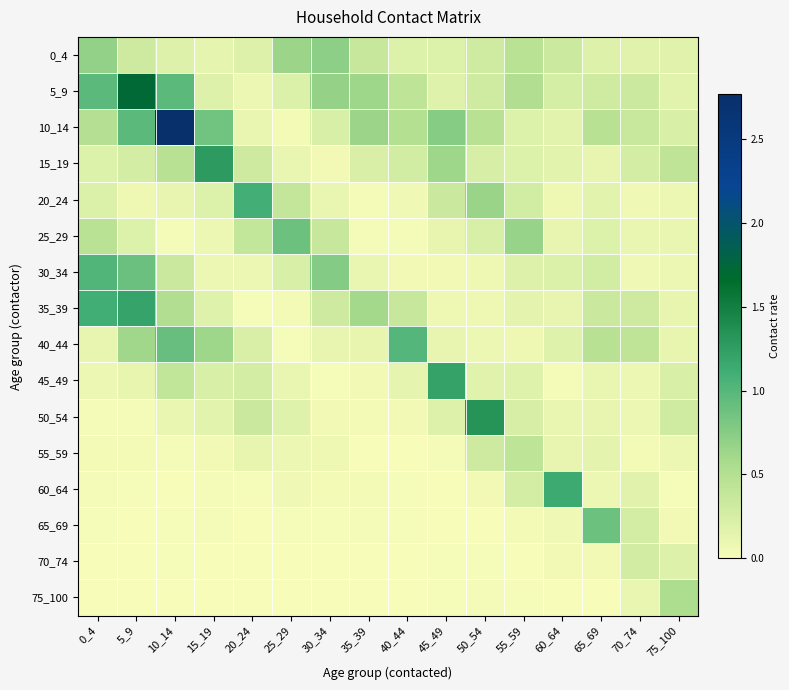

Which series has the widest spread of values?

10_14